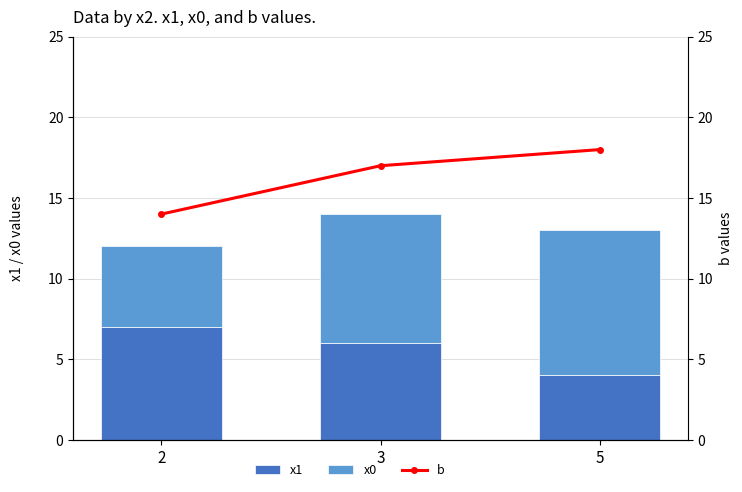

At 3, list the series in order from largest to smallest.

b, x0, x1